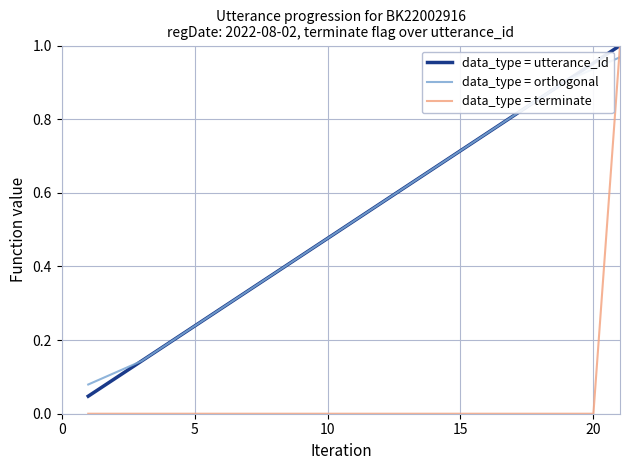

How many times do data_type = terminate and data_type = orthogonal cross each other?

1